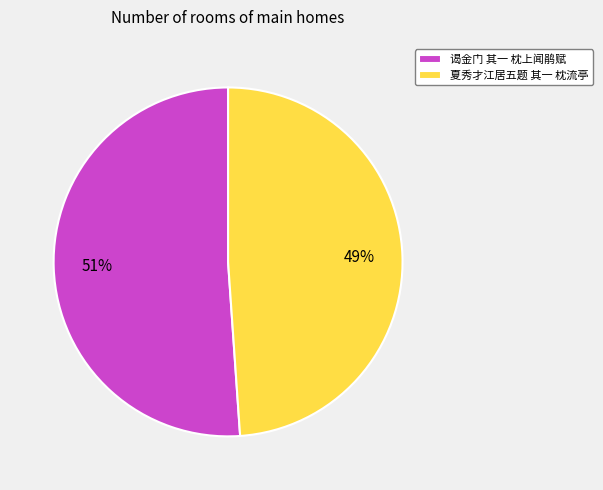

Is there any slice that represents more than half of the pie?

Yes